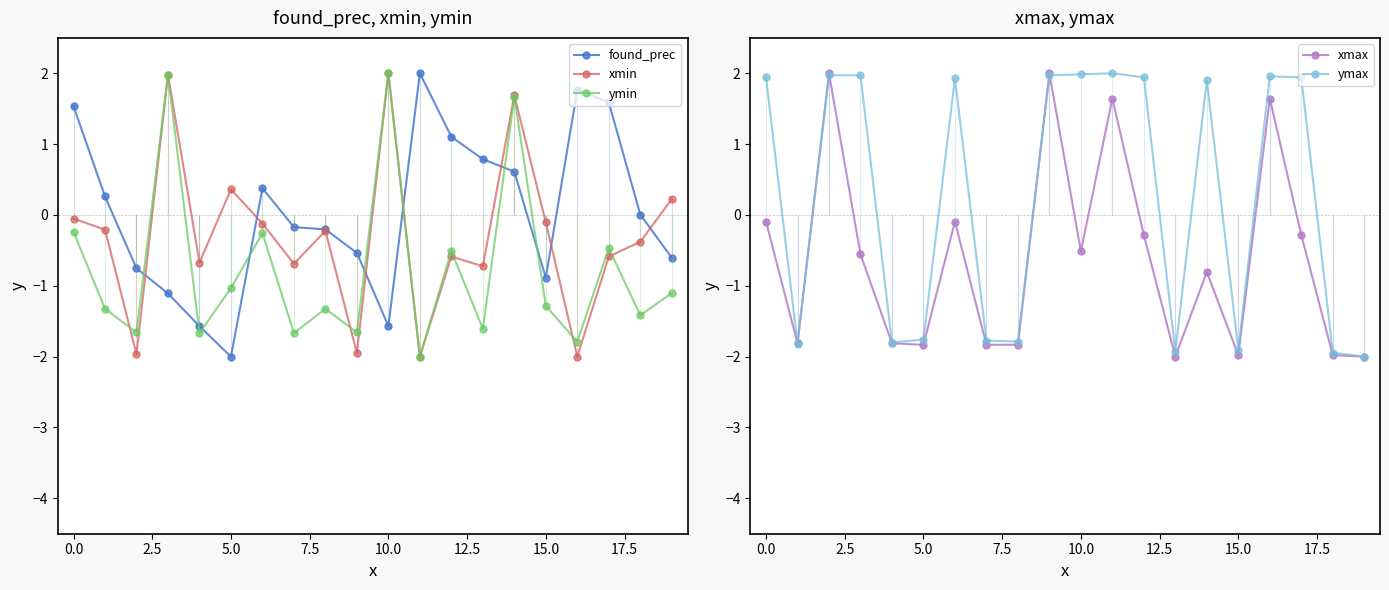

What is the approximate value of ymin at 19?

-1.1